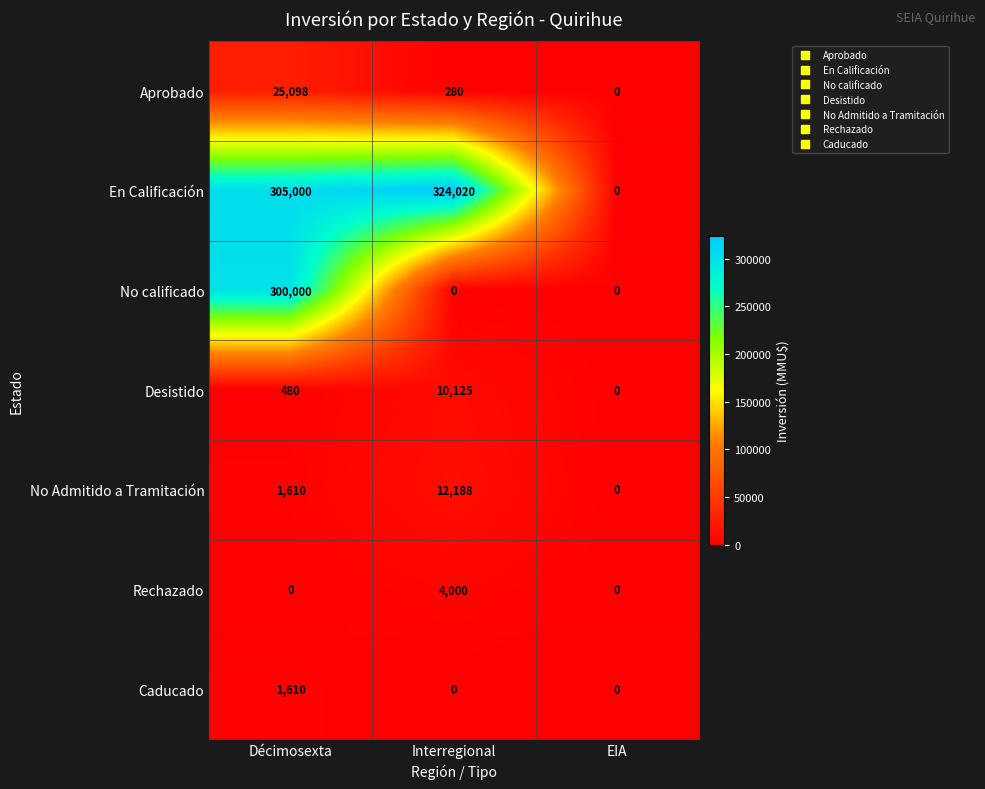

At how many categories does at least one series exceed 53985?

2